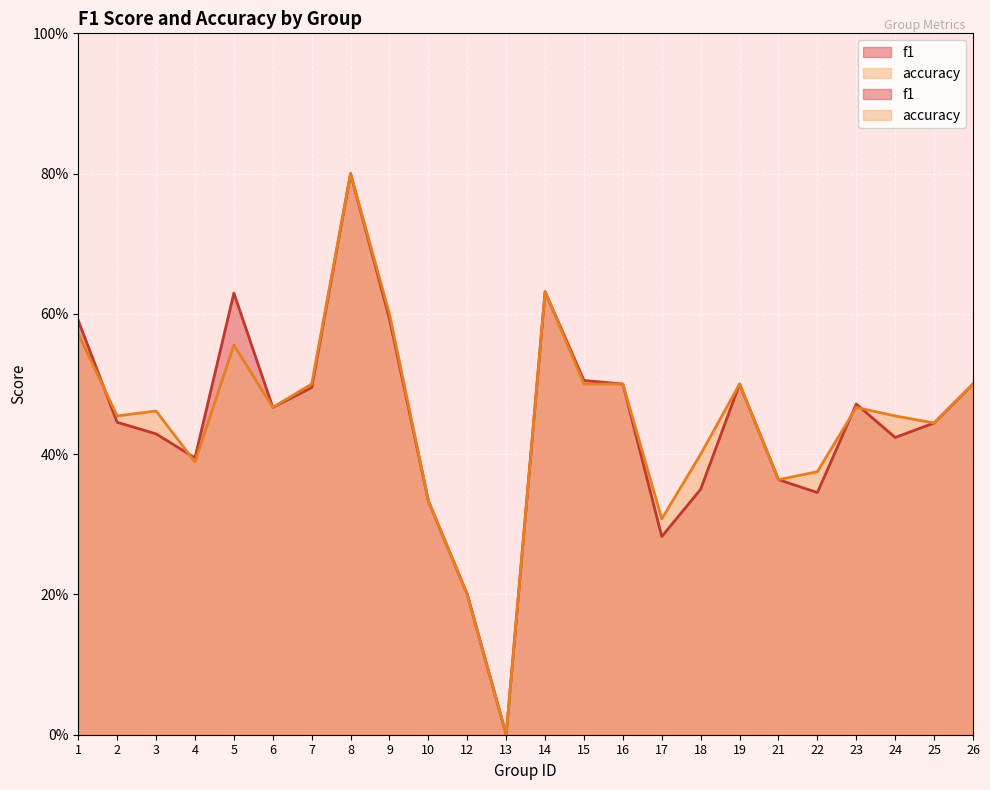

At which category does the chart reach its minimum across all series?

13